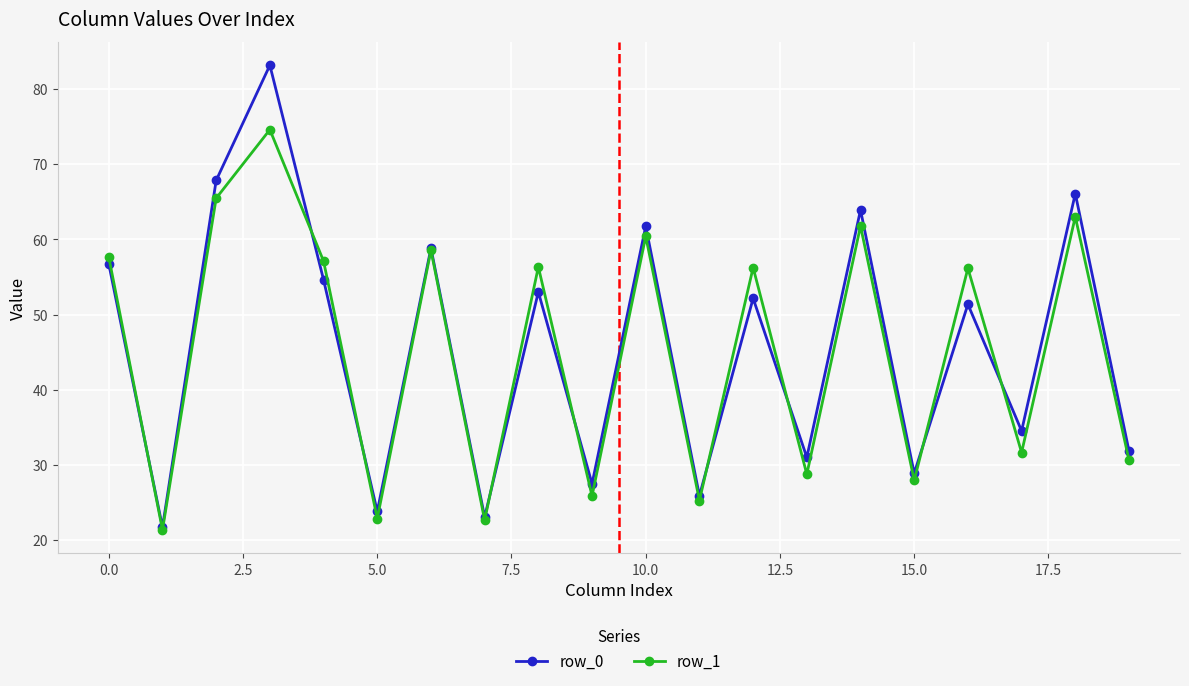

List the series in order of their peak value, highest first.

row_0, row_1